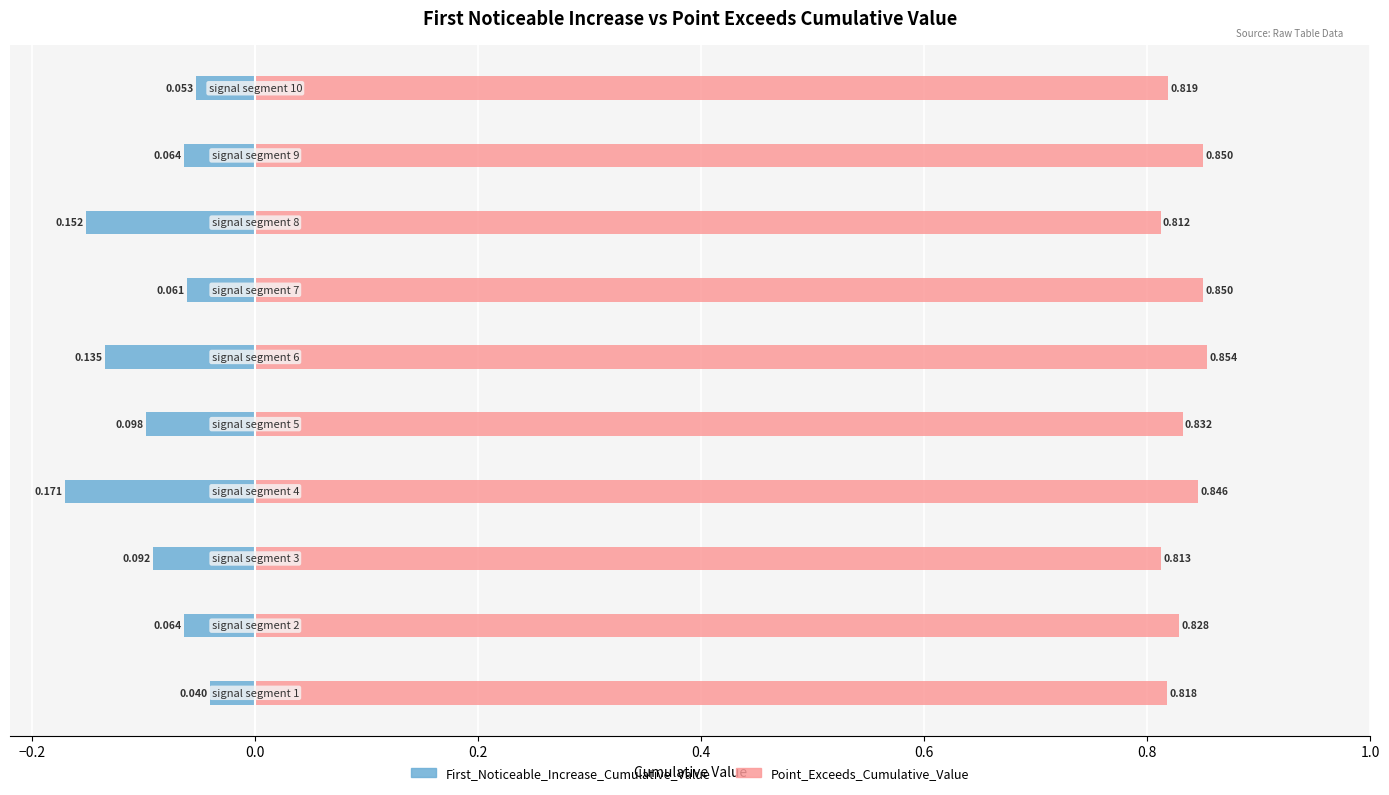

What is the average value of the Point_Exceeds_Cumulative_Value series?

0.8